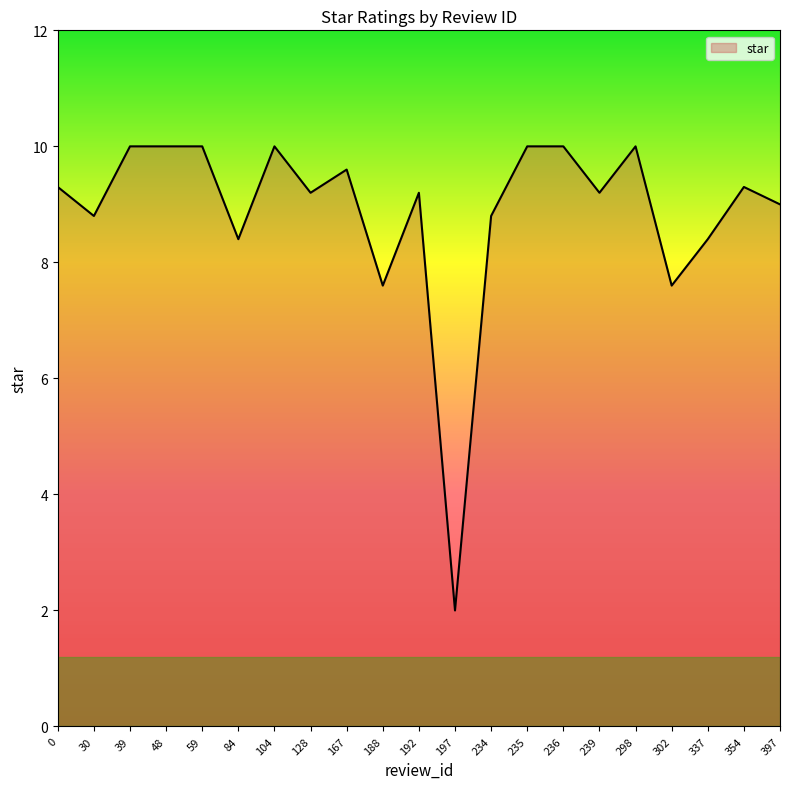

What is the minimum value shown in the chart?

2.0